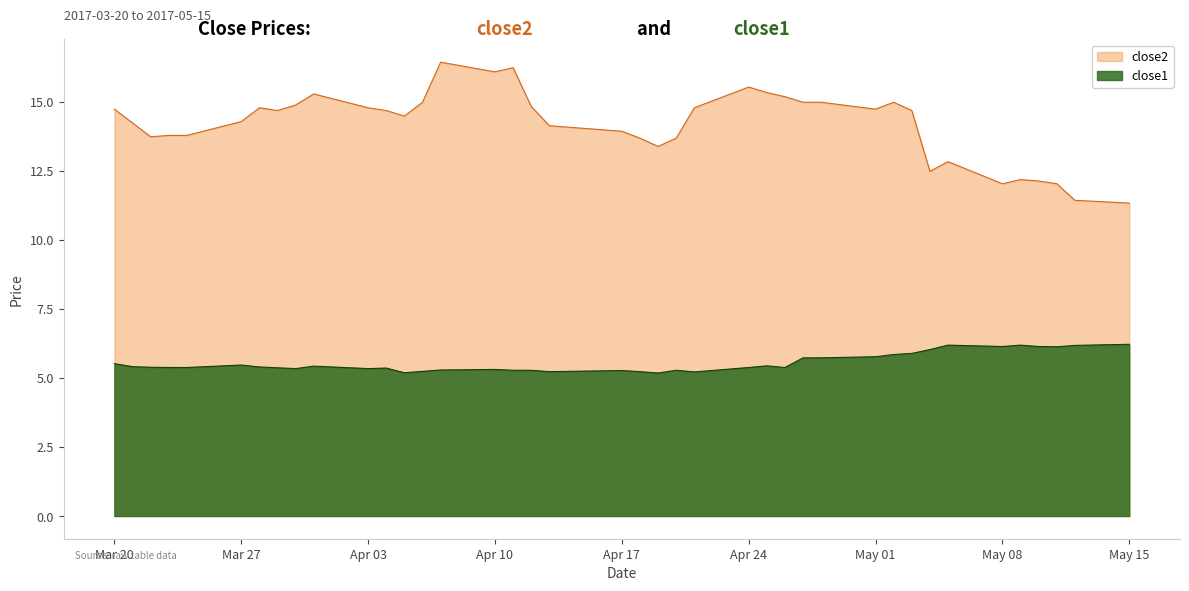

List the series in order of their overall mean, lowest first.

close1, close2